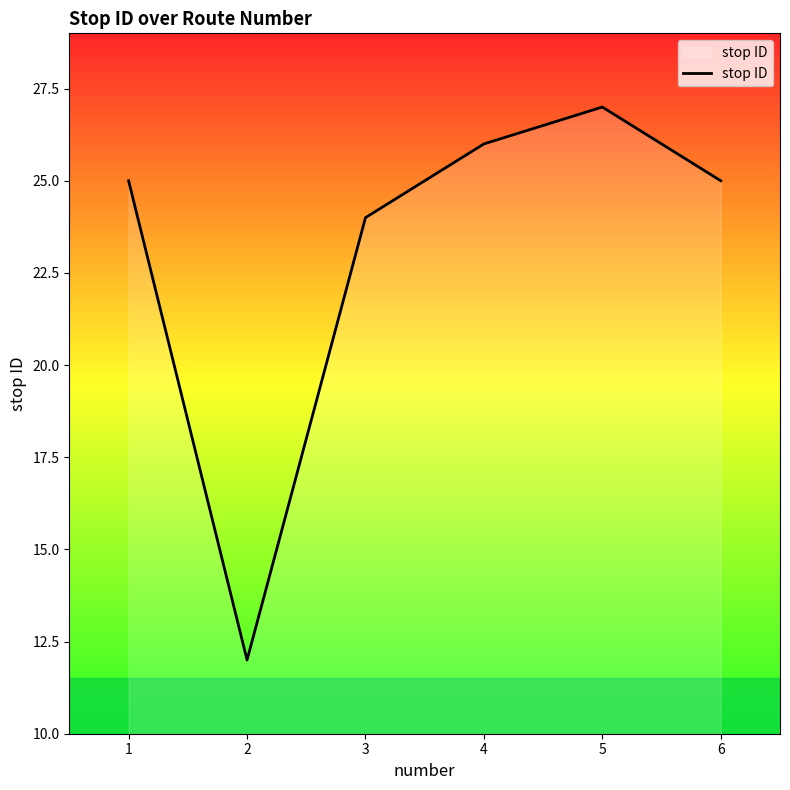

Reading right to left, extract all data points from this chart.

6=25	5=27	4=26	3=24	2=12	1=25